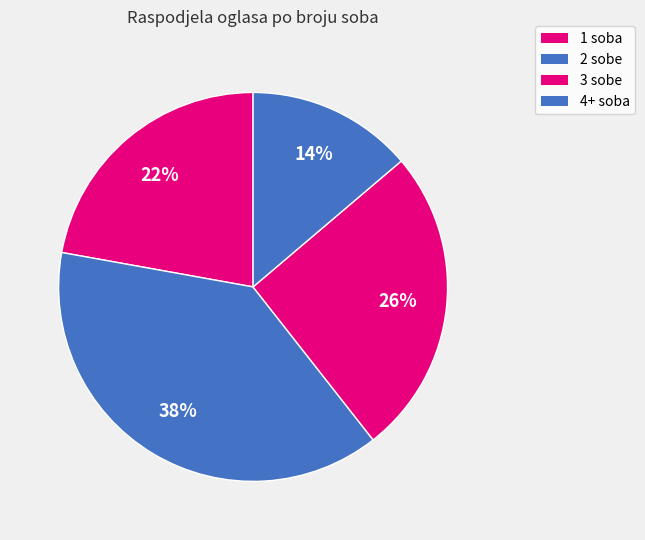

How many slices are in this pie chart?

4